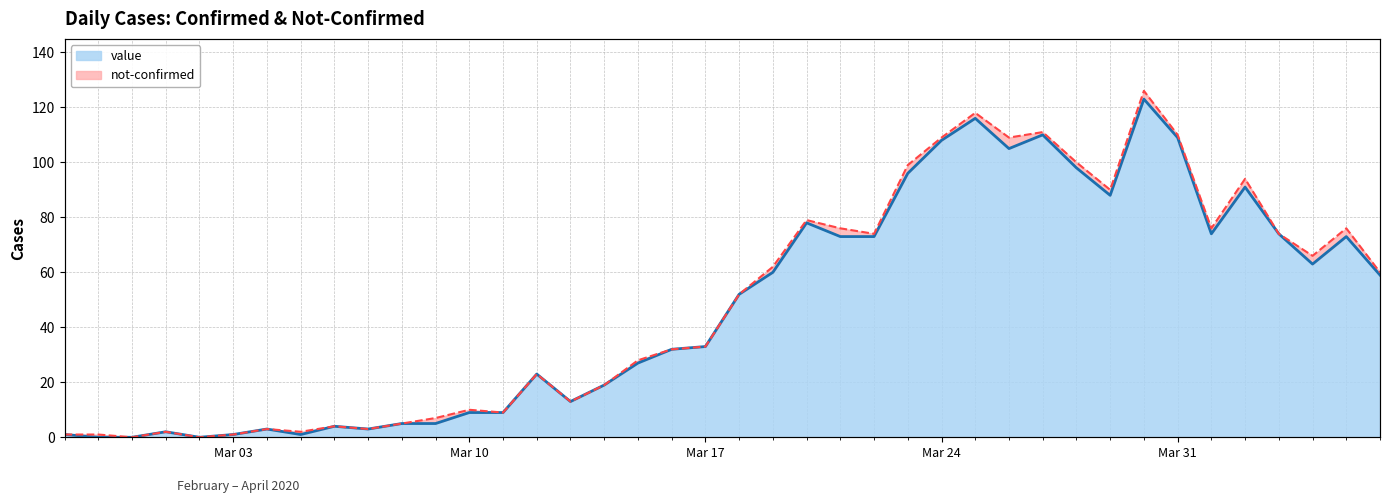

How many values are below 52?

20